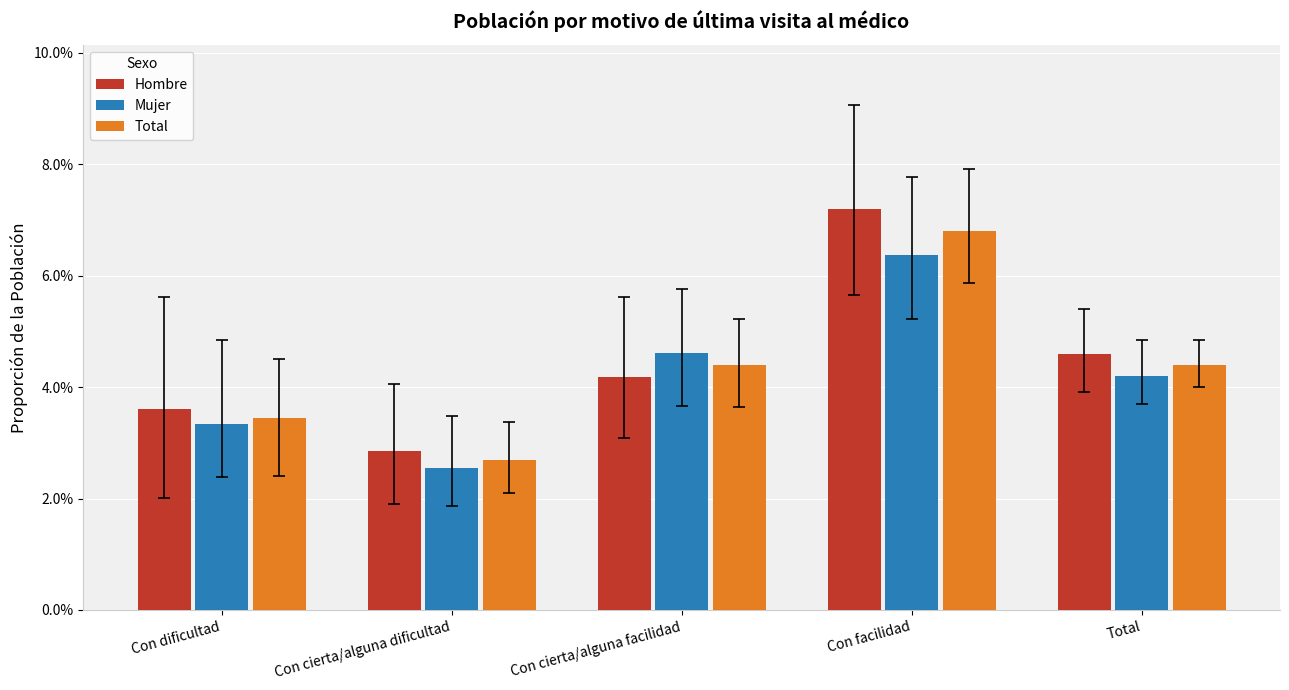

What position from the left is Con cierta/alguna dificultad?

2